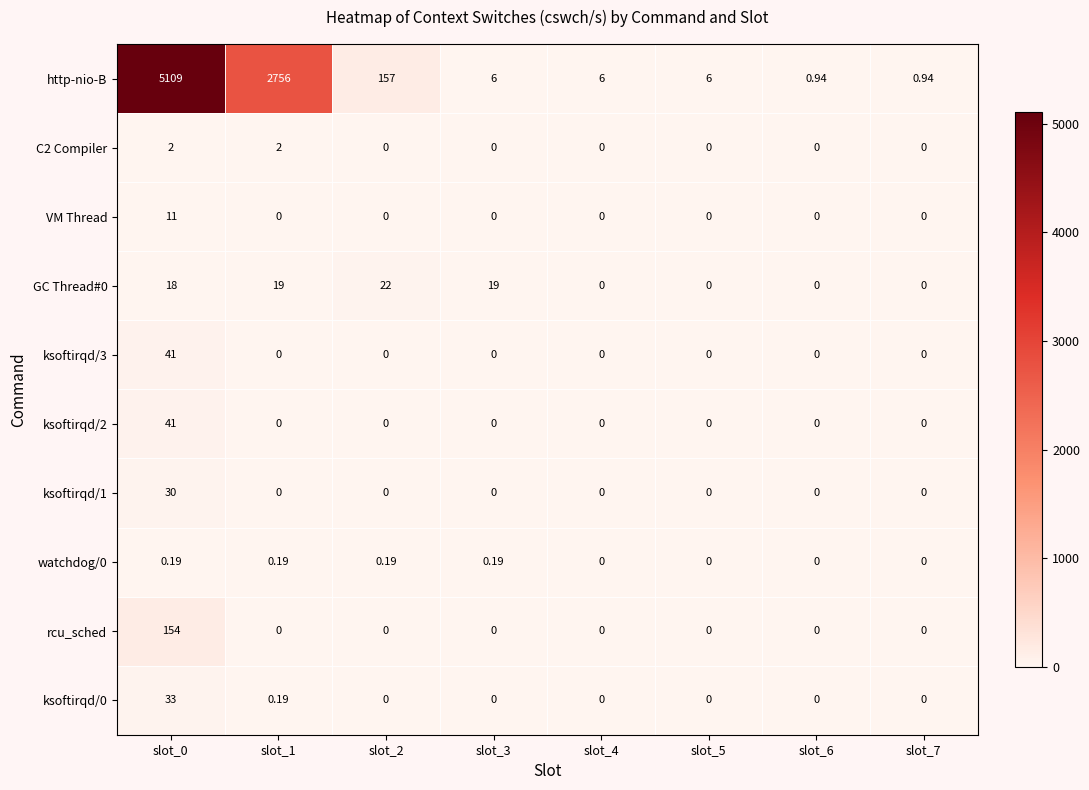

Between slot_2 and slot_3, which series saw the biggest shift?

http-nio-B